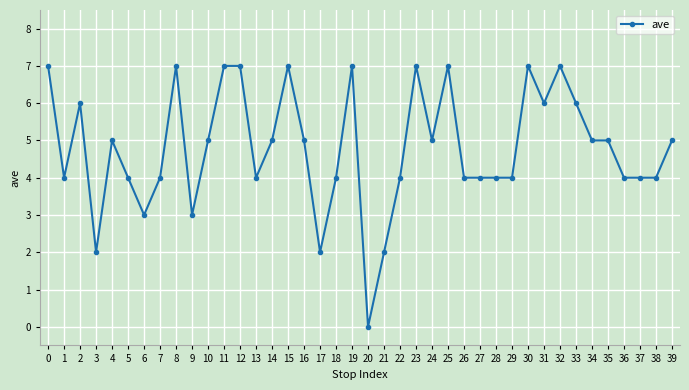

The chart shows a value of 5 at 16. True or false?

True